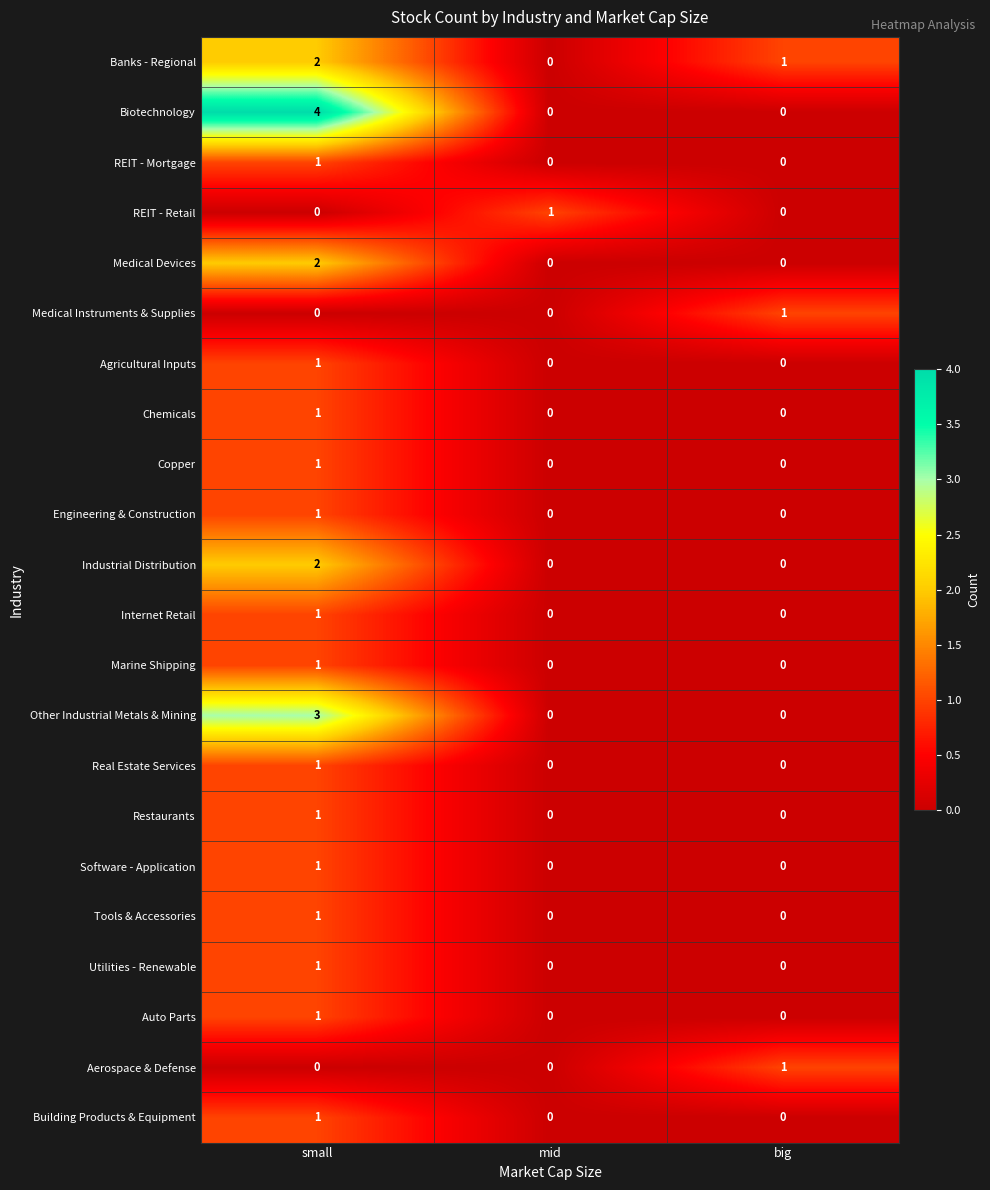

Which label corresponds to the largest value in the chart?

small